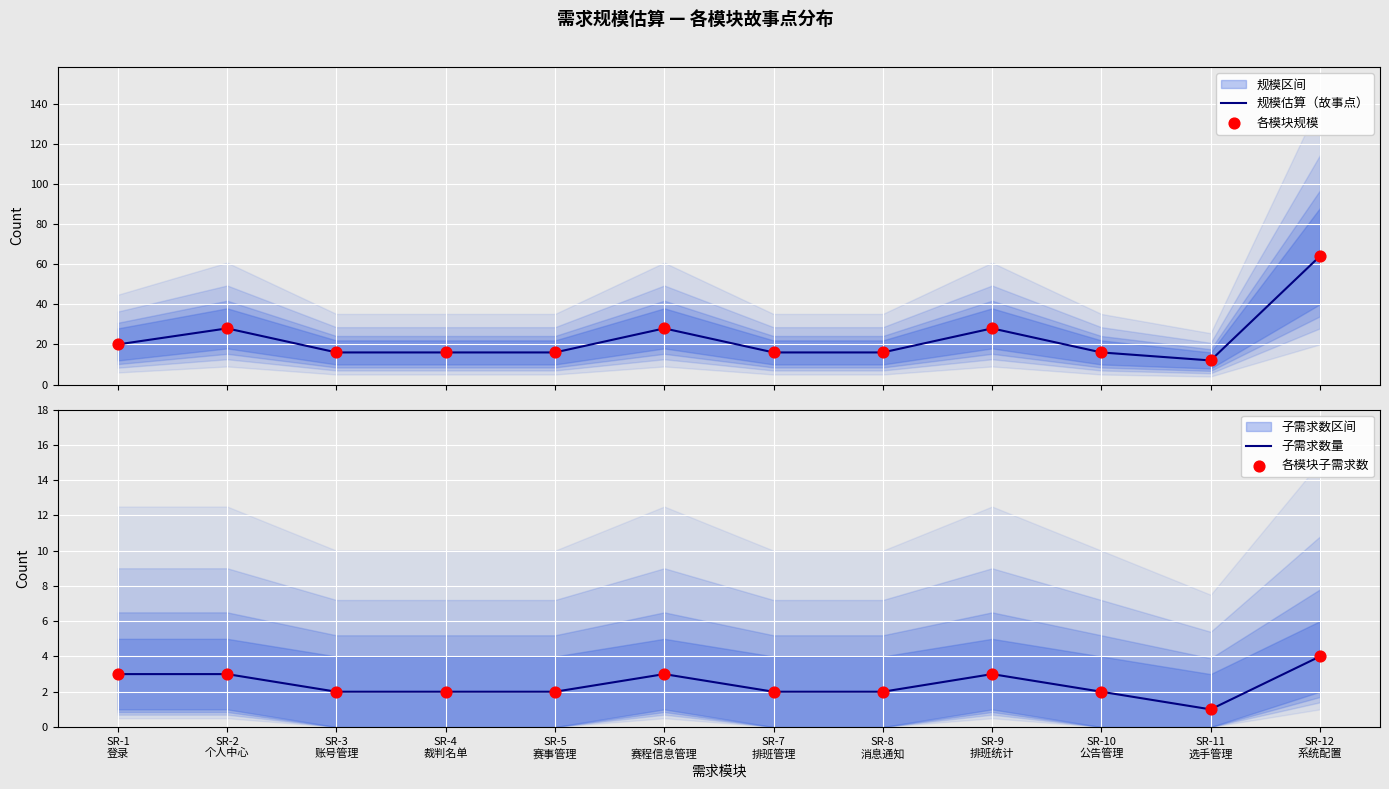

At how many categories does at least one series exceed 38?

1